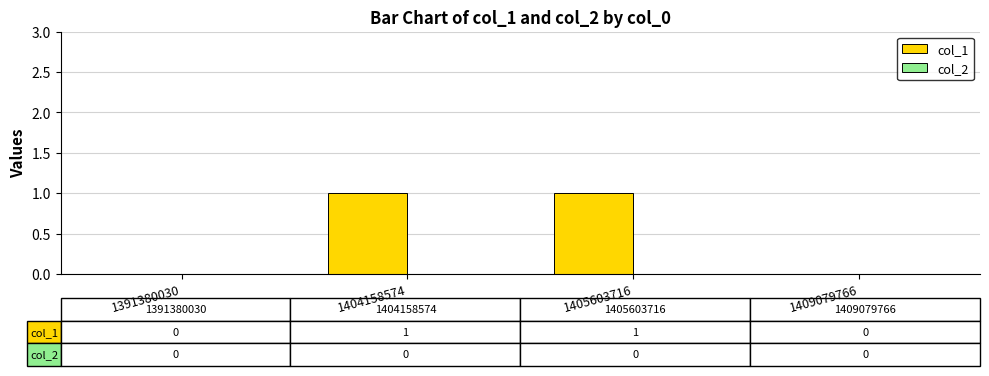

Are the bars horizontal?

No